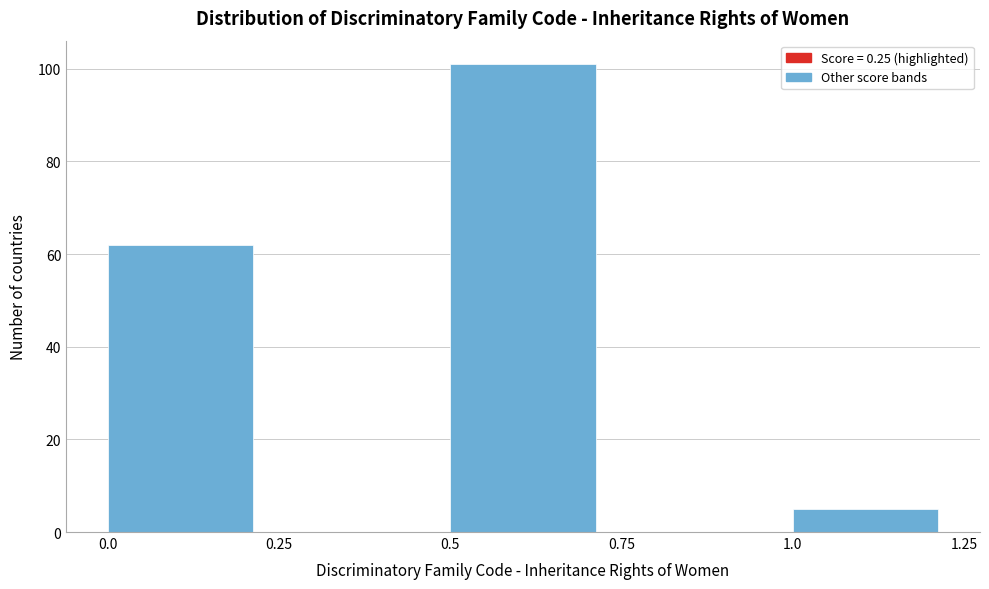

How tall is the bar that spans 1.0 to 1.25 on the x-axis? The values are not printed on the chart, so give them approximately, as read against the axis.

6